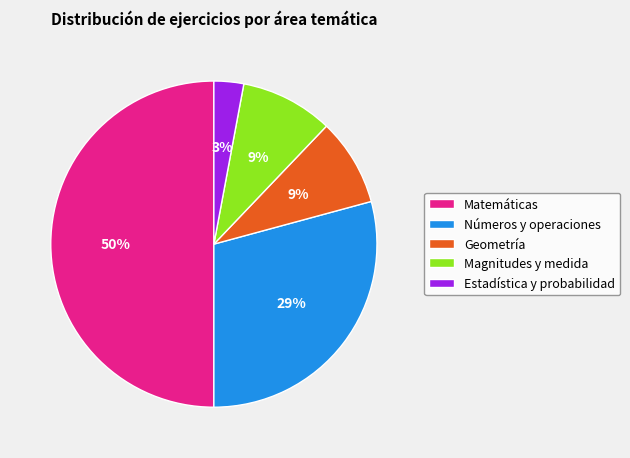

How many segments does this pie chart have?

5